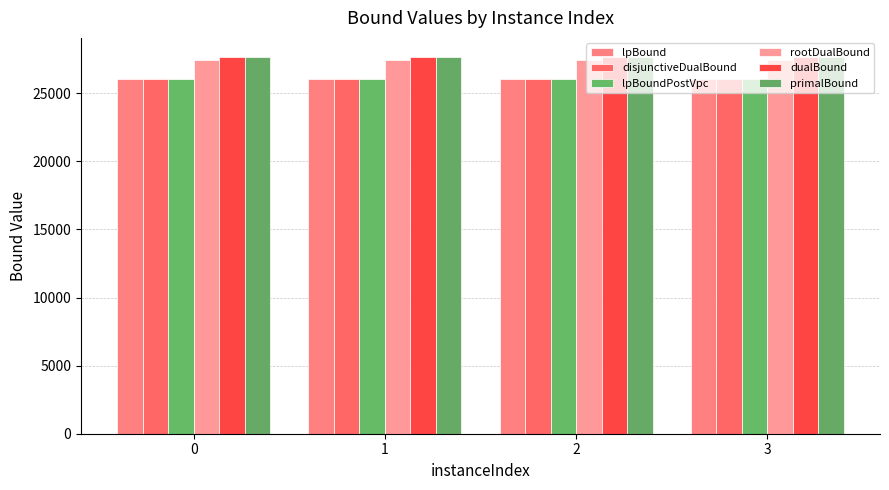

How many values in the rootDualBound series exceed 27461?

2